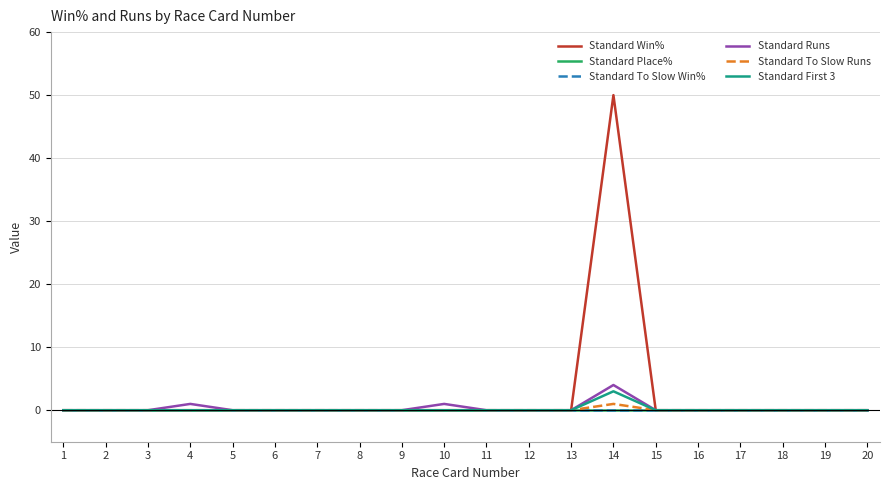

The Standard To Slow Runs series shows 0 at 1. True or false?

False